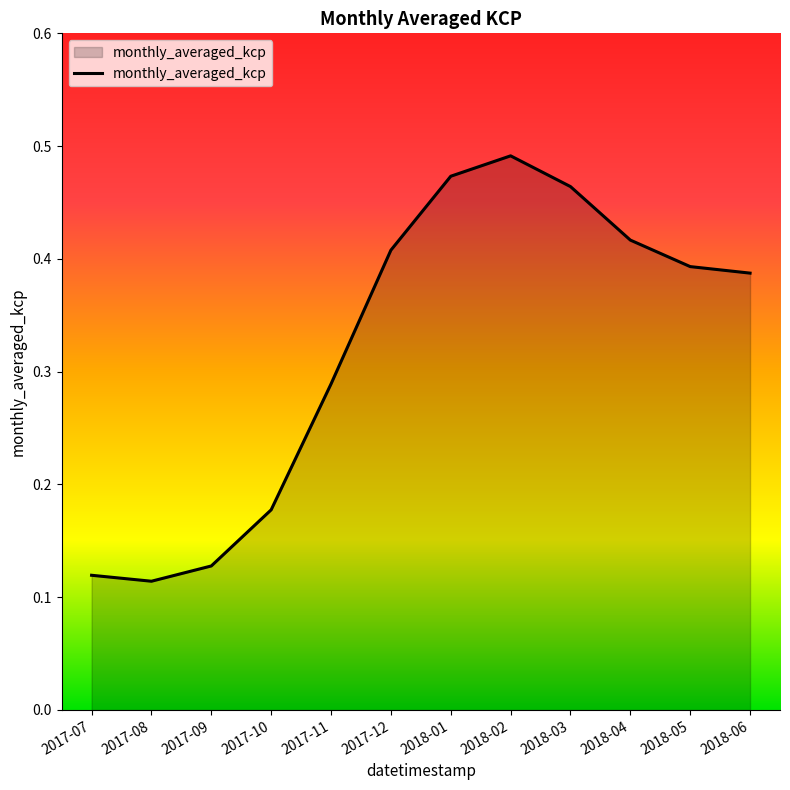

True or false: the data shows 0.1 at 2017-12.

False